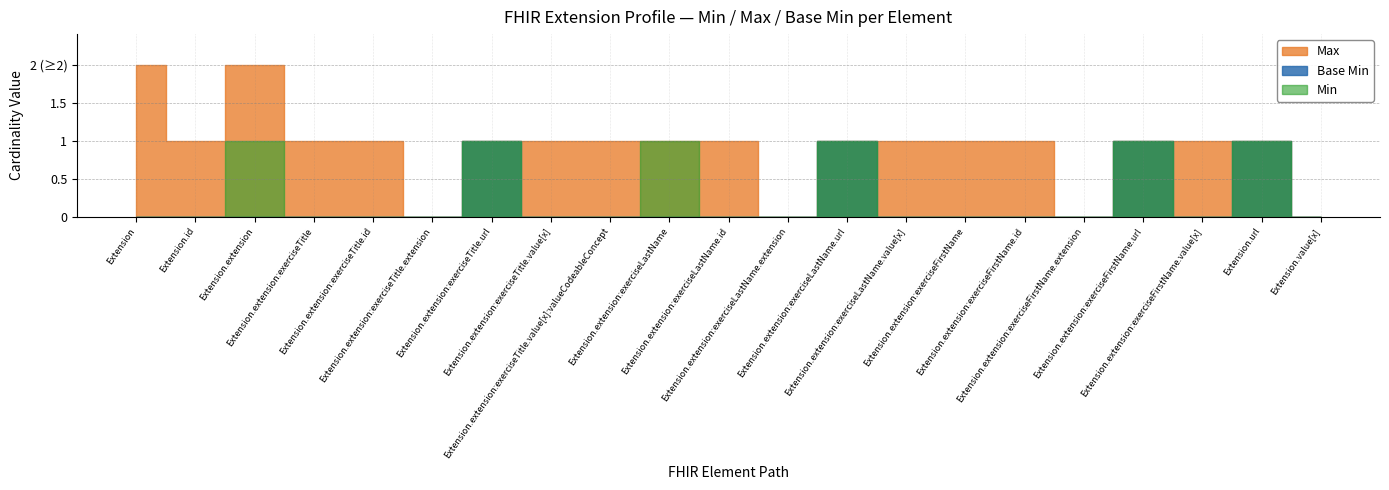

In Max, how many points are lower than both neighbors (excluding endpoints)?

4